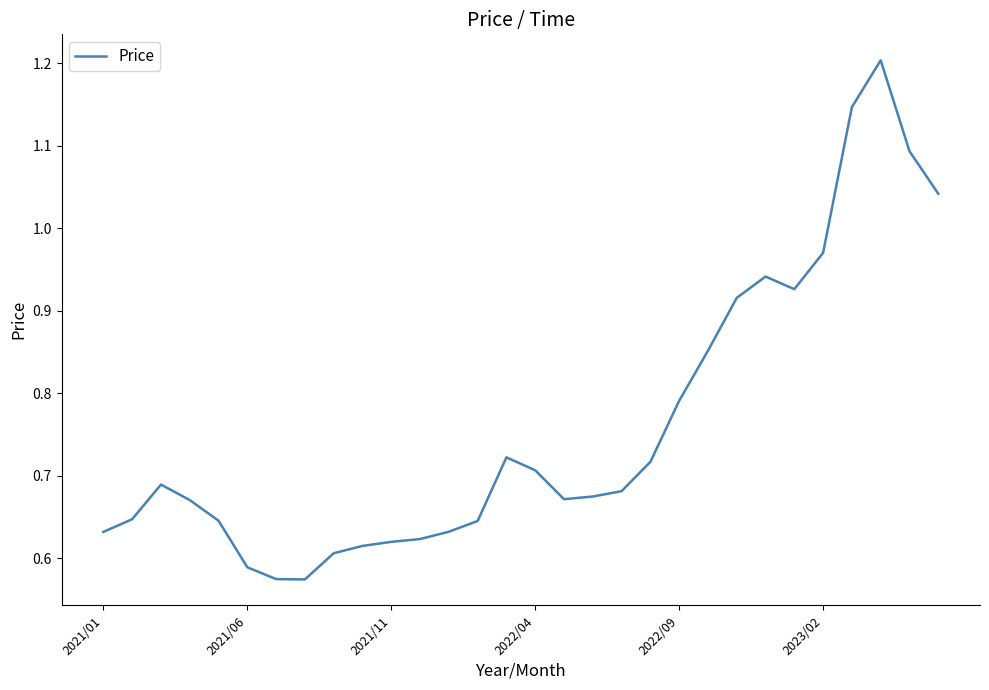

What is the maximum value shown in the chart?

1.2